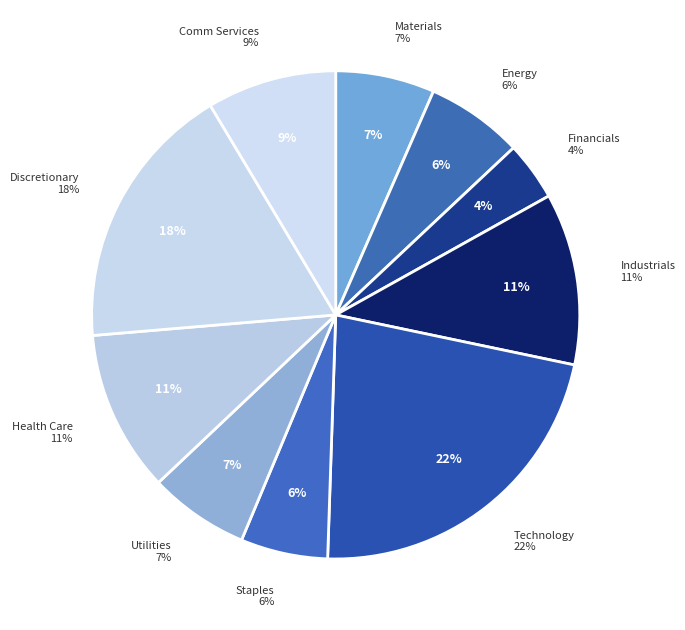

Which has a higher value, Staples or Industrials?

Industrials